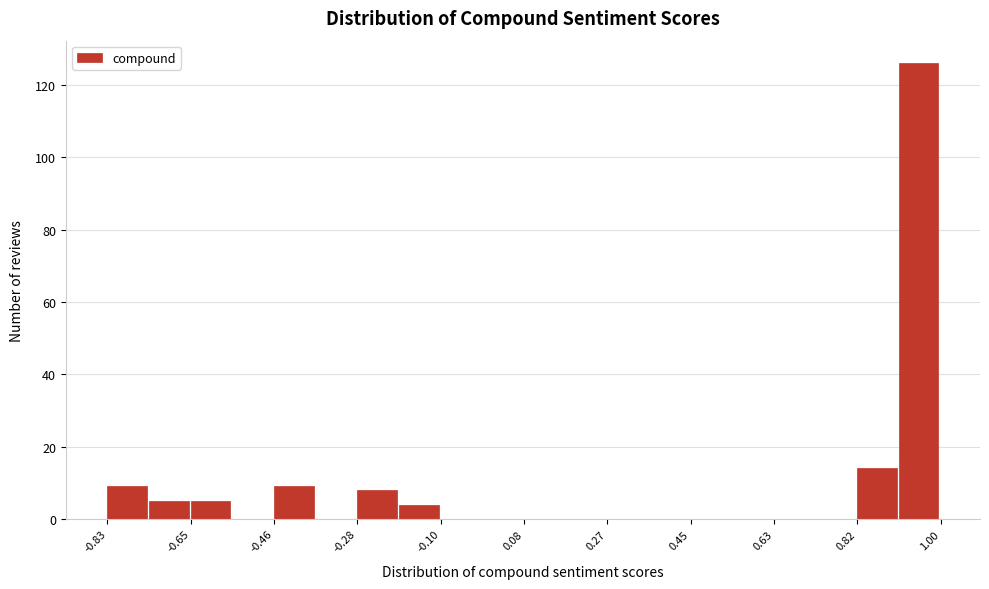

Reading left to right, transcribe this chart: for each bar, give the range it covers on the x-axis and its height. Neither the bar edges nor the heights are printed on the chart, so give them approximately, as read against the axes.

-0.84 to -0.74: 10
-0.74 to -0.64: 6
-0.64 to -0.56: 6
-0.56 to -0.46: 0
-0.46 to -0.38: 10
-0.38 to -0.28: 0
-0.28 to -0.20: 8
-0.20 to -0.10: 4
-0.10 to 0.00: 0
0.00 to 0.08: 0
0.08 to 0.18: 0
0.18 to 0.26: 0
0.26 to 0.36: 0
0.36 to 0.46: 0
0.46 to 0.54: 0
0.54 to 0.64: 0
0.64 to 0.72: 0
0.72 to 0.82: 0
0.82 to 0.90: 14
0.90 to 1.00: 126